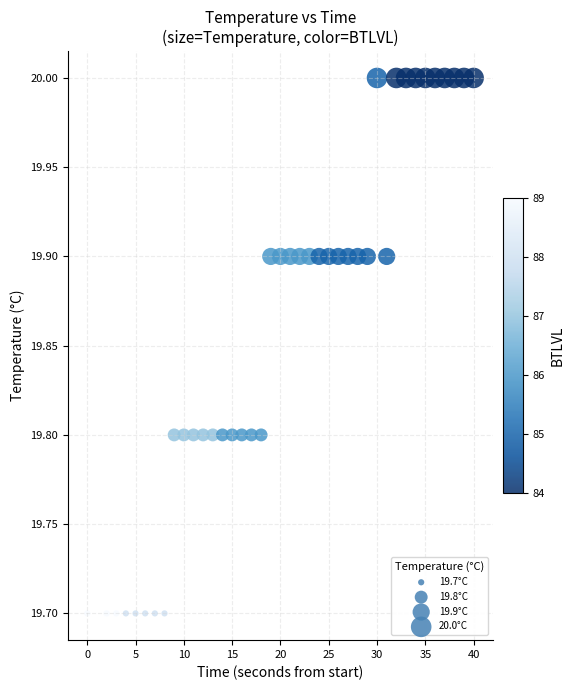

What is the range of X values (max minus min)?

40.0